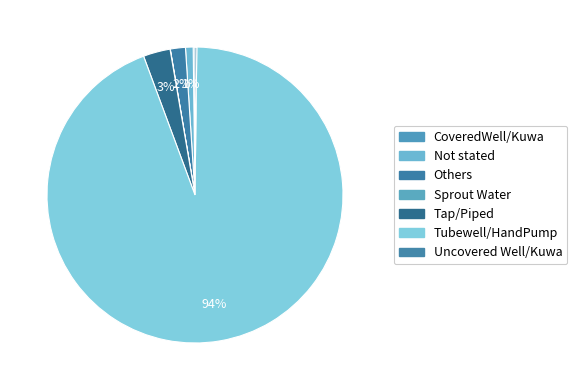

The Tubewell/HandPump slice represents 80% of the pie. True or false?

False